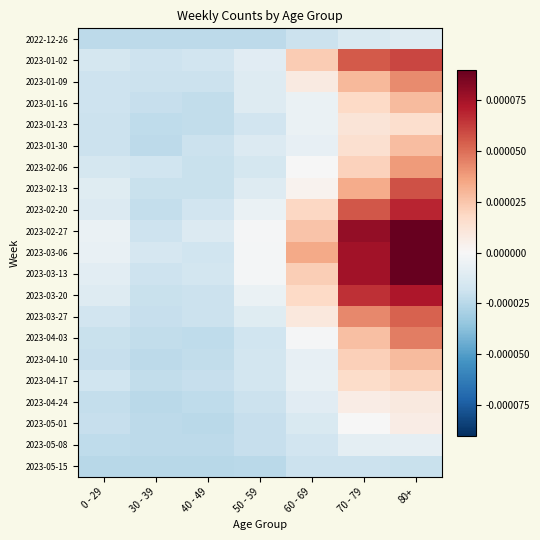

Between 40 - 49 and 80+, which is larger?

80+